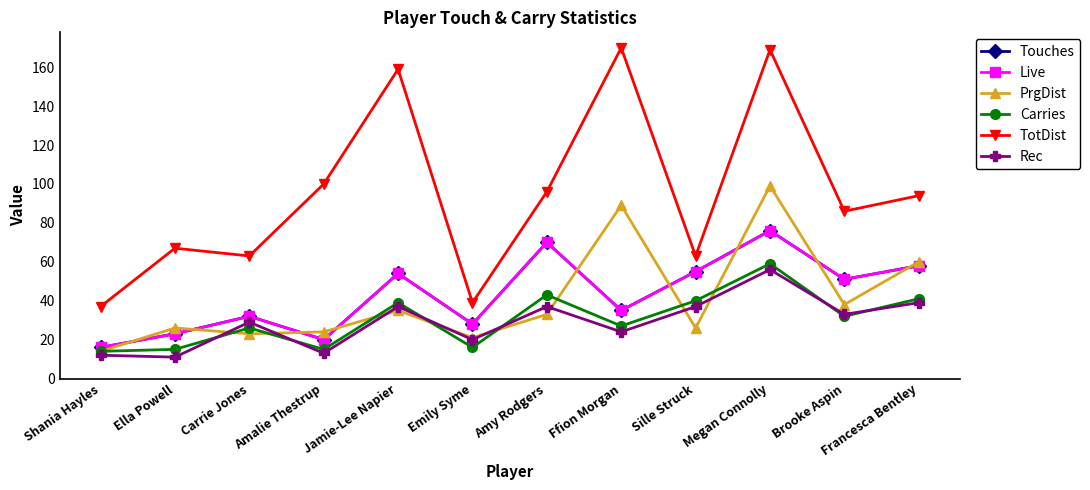

Where is the first local minimum for Live?

Amalie Thestrup